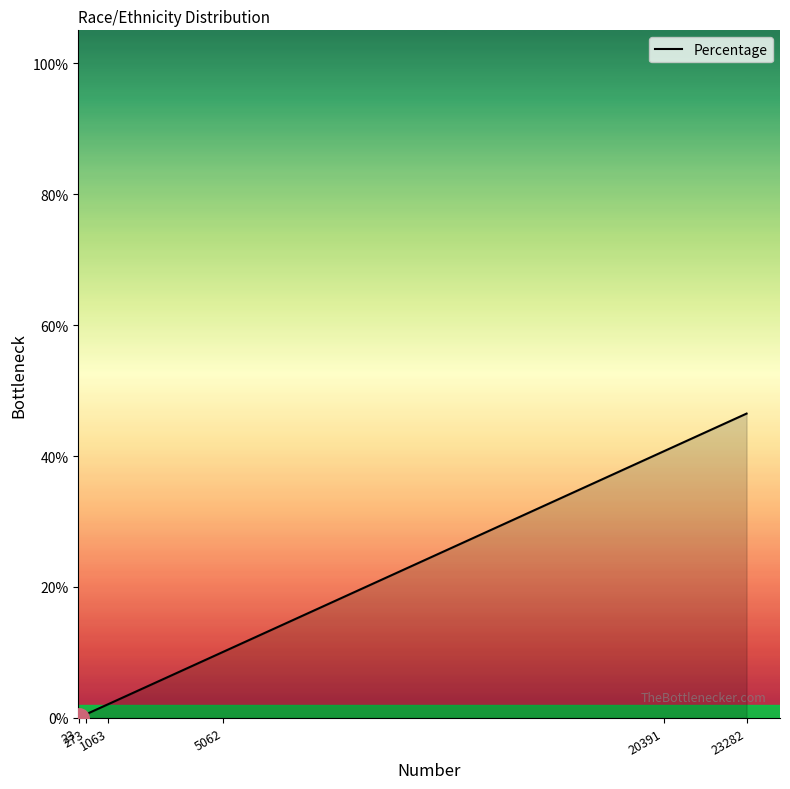

Does the chart display data point markers on the line(s)?

No